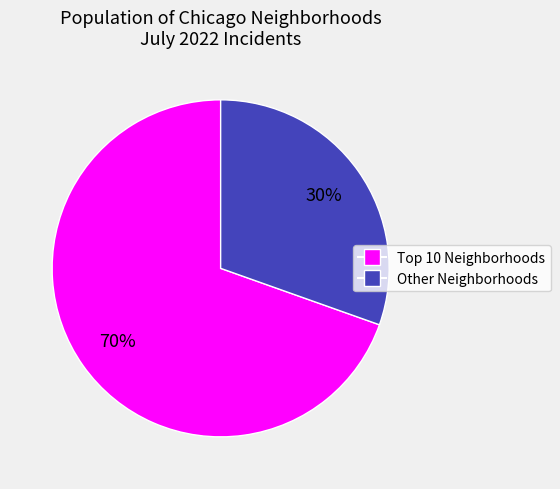

To the nearest percent, what is the average slice percentage?

50%